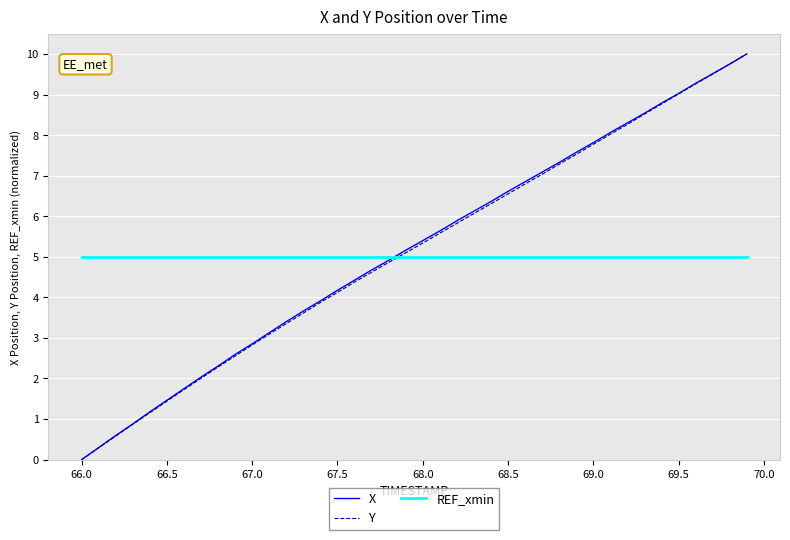

What is the highest value of the Y series?

10.0